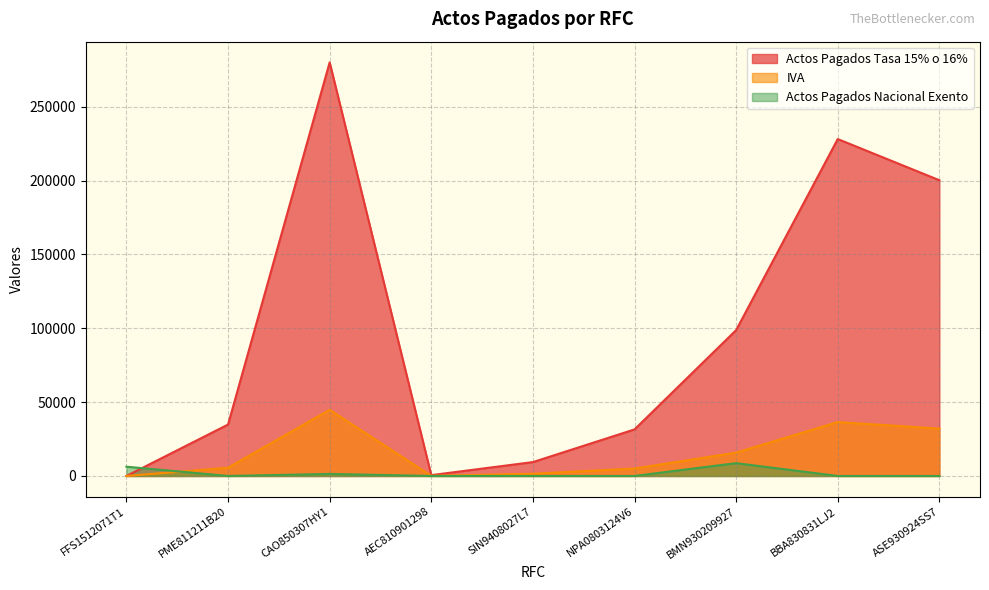

Is the value of IVA at CAO850307HY1 greater than the value of Actos Pagados Tasa 15% o 16% at BMN930209927?

No